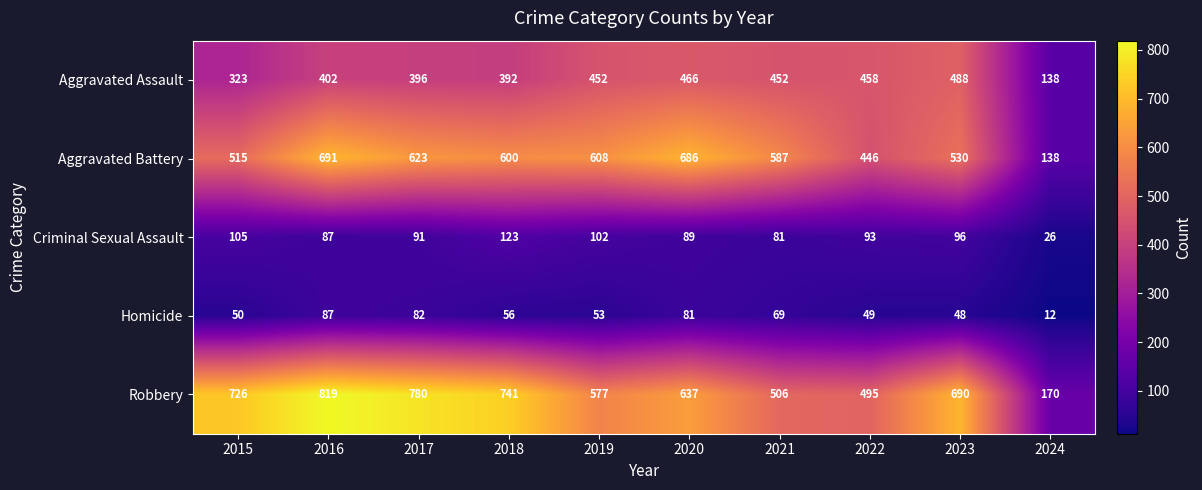

Rank the categories by Aggravated Battery value from lowest to highest.

2024, 2022, 2015, 2023, 2021, 2018, 2019, 2017, 2020, 2016